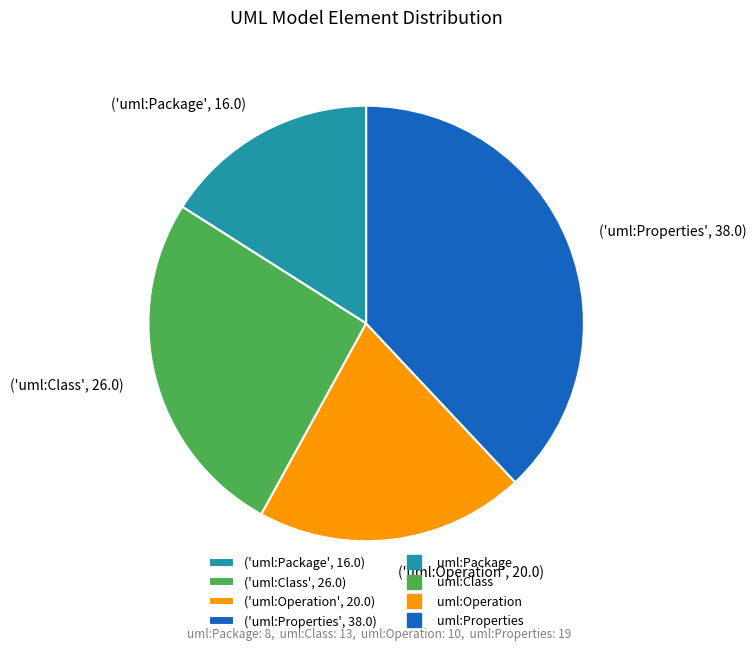

Which has a higher value, ('uml:Package', 16.0) or ('uml:Operation', 20.0)?

('uml:Operation', 20.0)